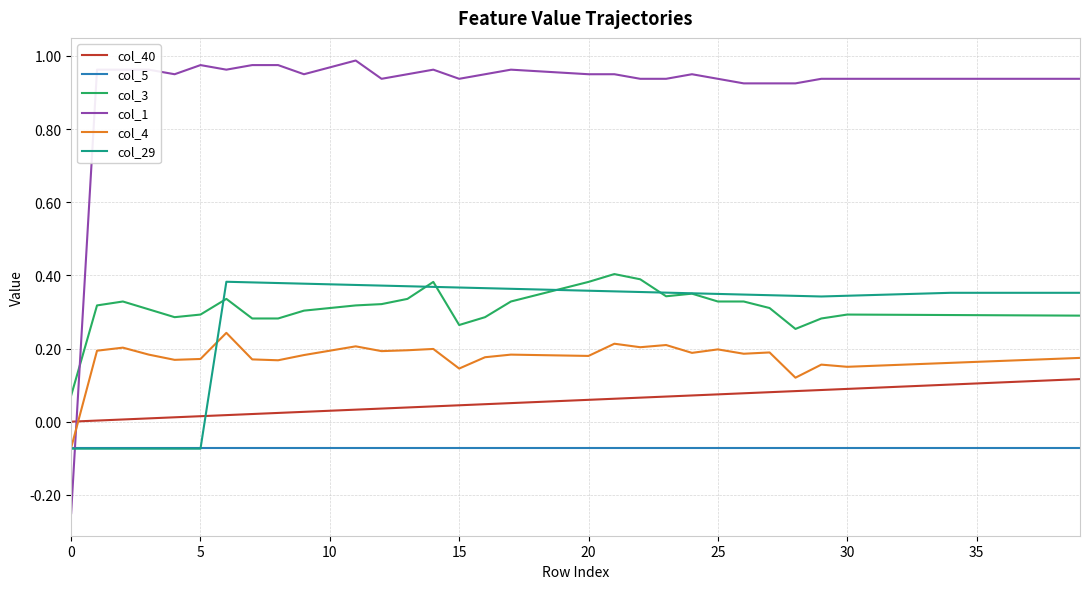

Which series has the largest total across all categories?

col_1